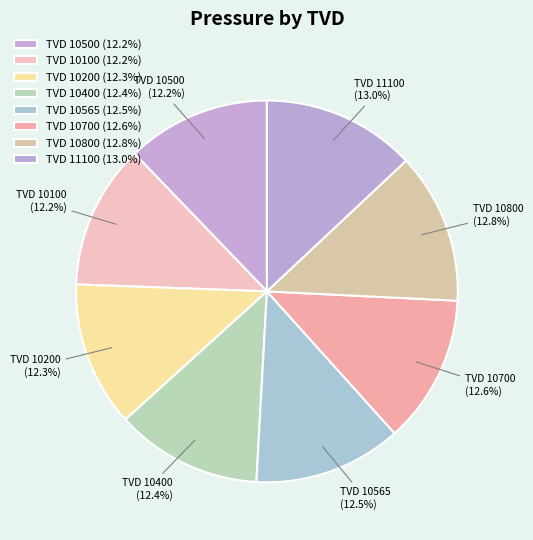

Which category has the biggest portion of the pie?

11100